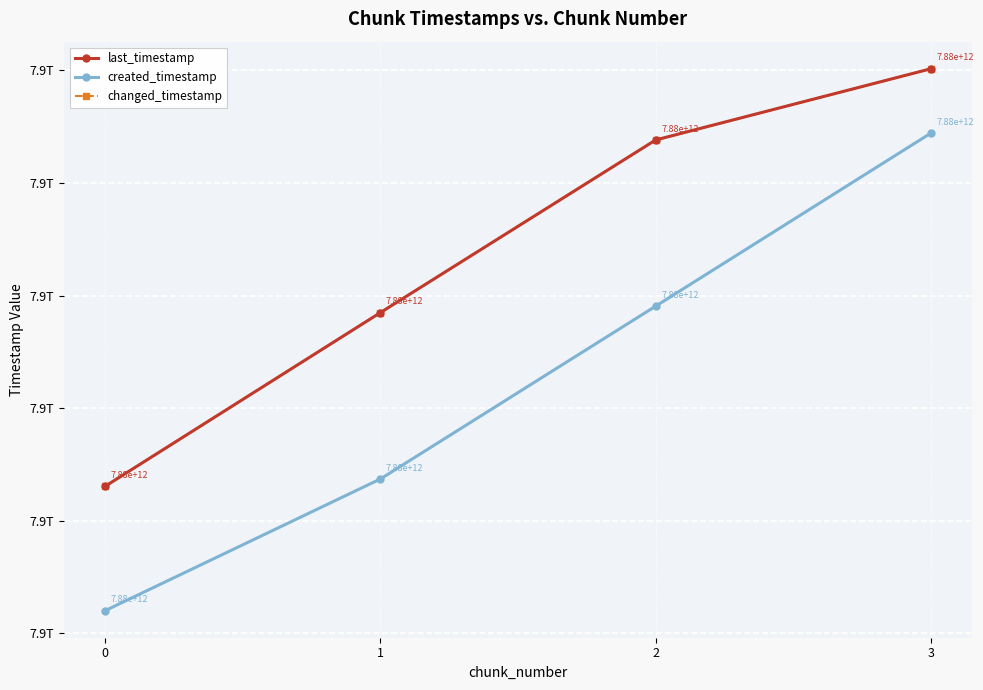

Does the chart have visible grid lines?

Yes